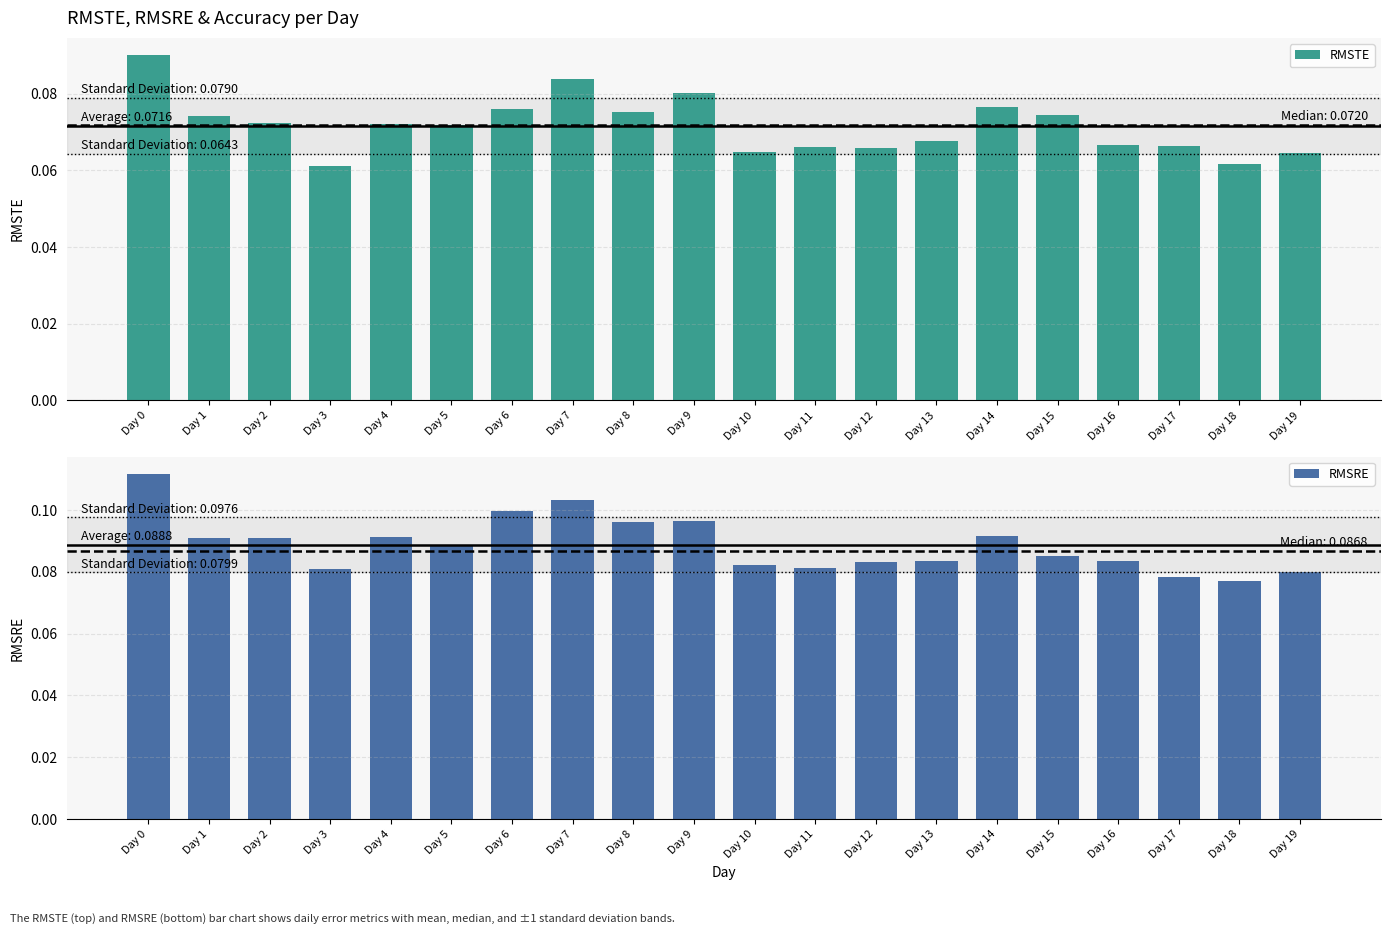

Reading right to left, extract all data points from this chart.

RMSTE: 0.1	0.1	0.1	0.1	0.1	0.1	0.1	0.1	0.1	0.1	0.1	0.1	0.1	0.1	0.1	0.1	0.1	0.1	0.1	0.1
RMSRE: 0.1	0.1	0.1	0.1	0.1	0.1	0.1	0.1	0.1	0.1	0.1	0.1	0.1	0.1	0.1	0.1	0.1	0.1	0.1	0.1